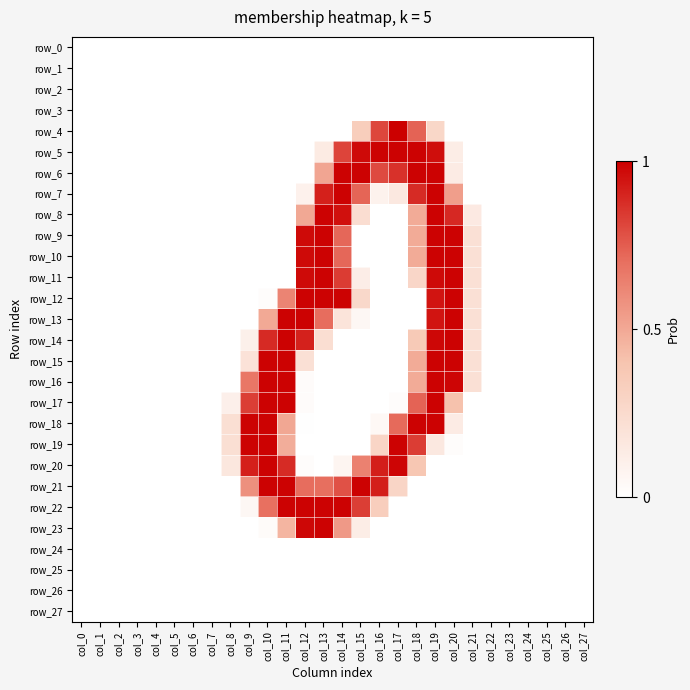

Is it true that row_27 equals 0.0 at col_21?

True